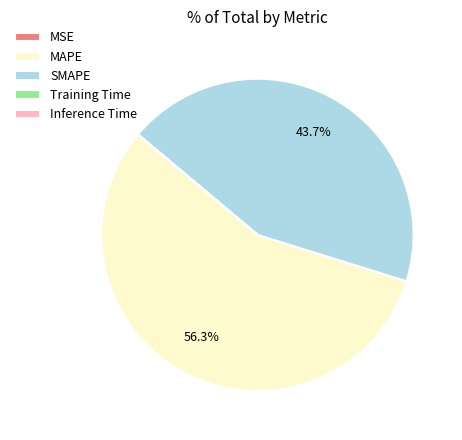

Does any single category account for the majority?

Yes